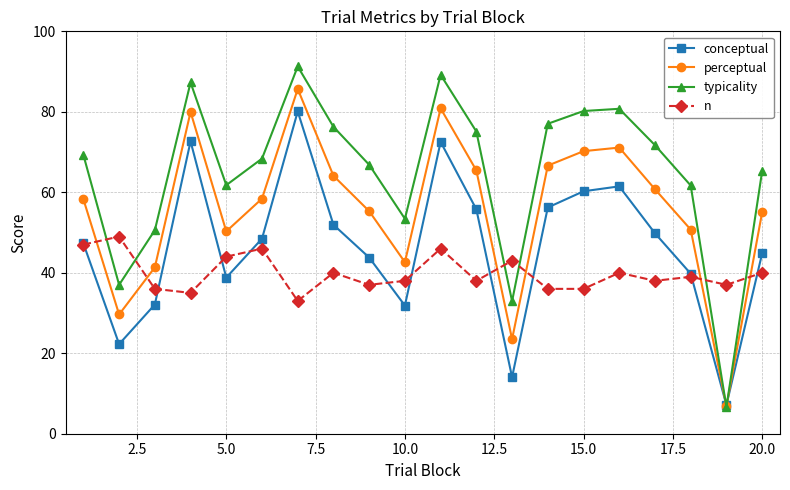

True or false: typicality has more than 1 interior local peaks.

True